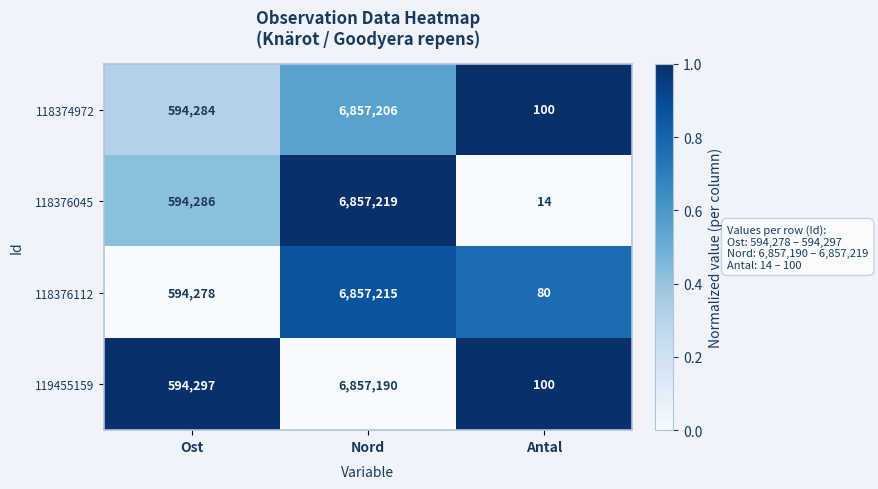

Which category has the lowest value across all series?

Antal